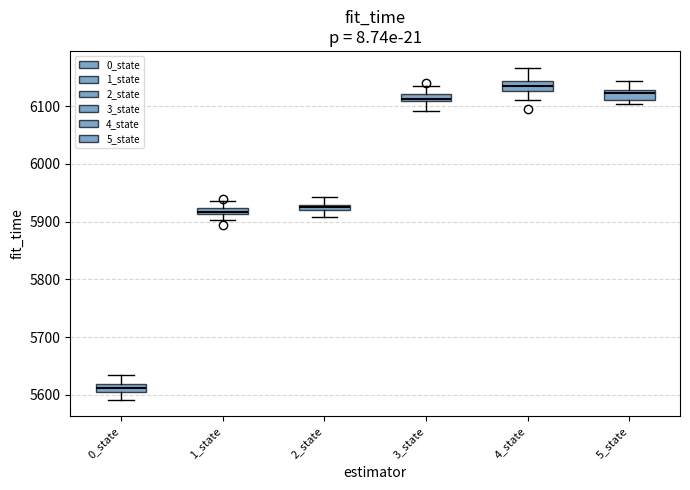

Where does the upper whisker of the box for 5_state end on the y-axis? The values are not printed on the chart, so give them approximately, as read against the axis.

6140